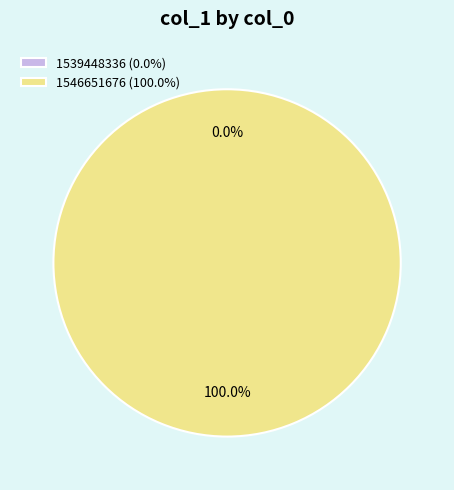

Rank the categories by value from highest to lowest.

1546651676, 1539448336